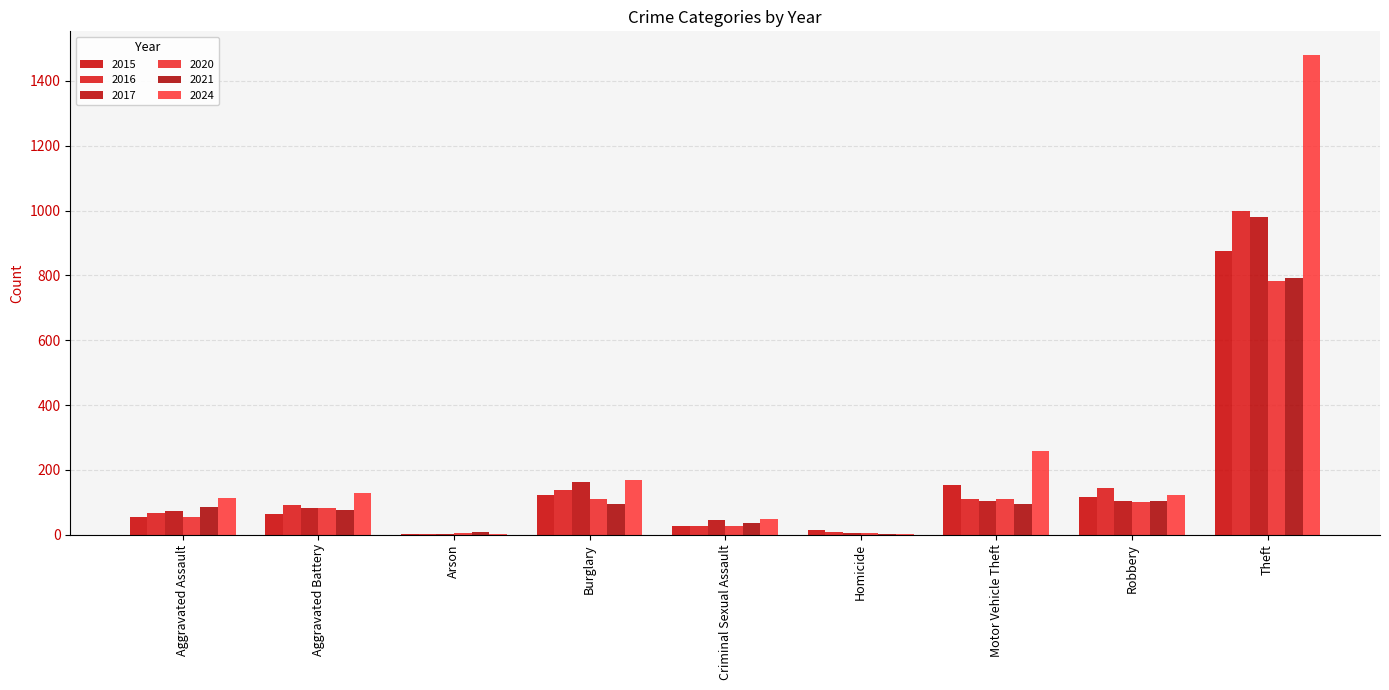

At which category is the sum across all series the highest?

Theft